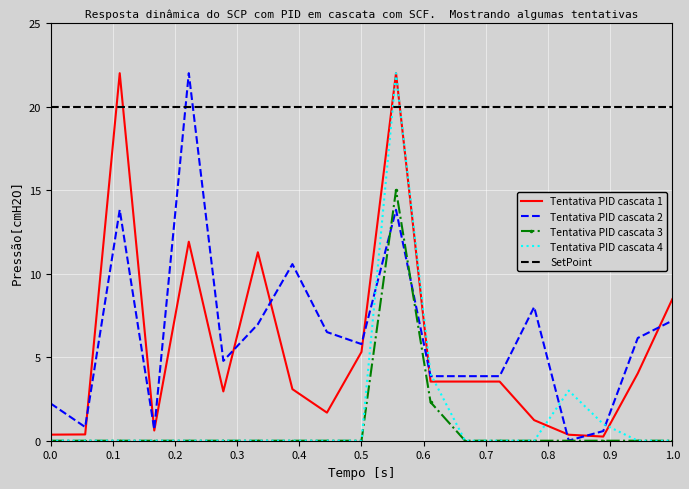

What is the maximum value for Tentativa PID cascata 2?

22.0